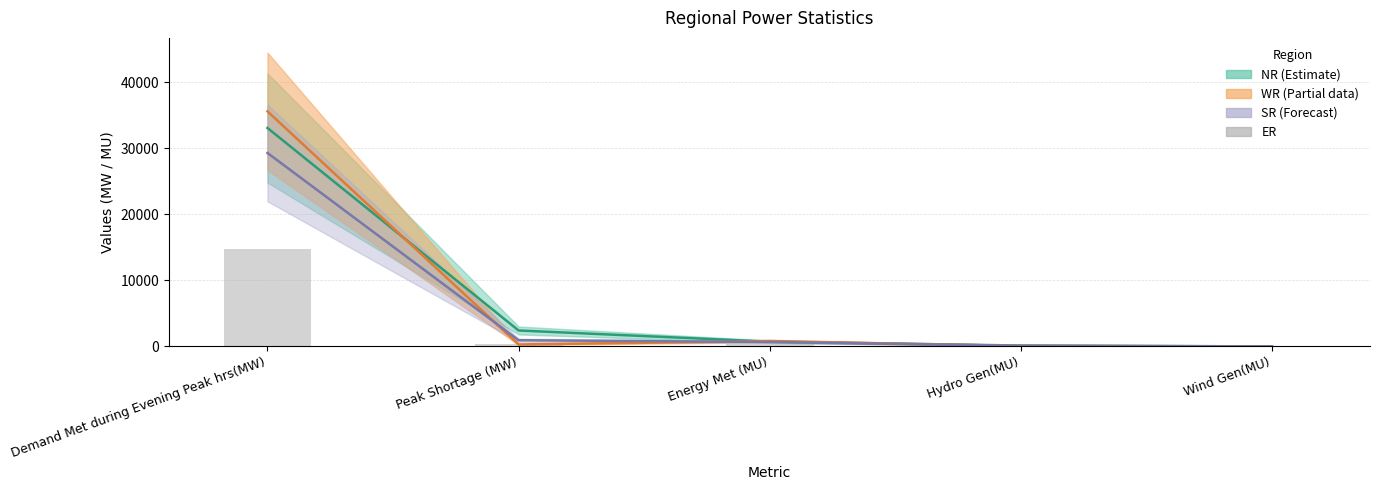

How many positive values are there?

4